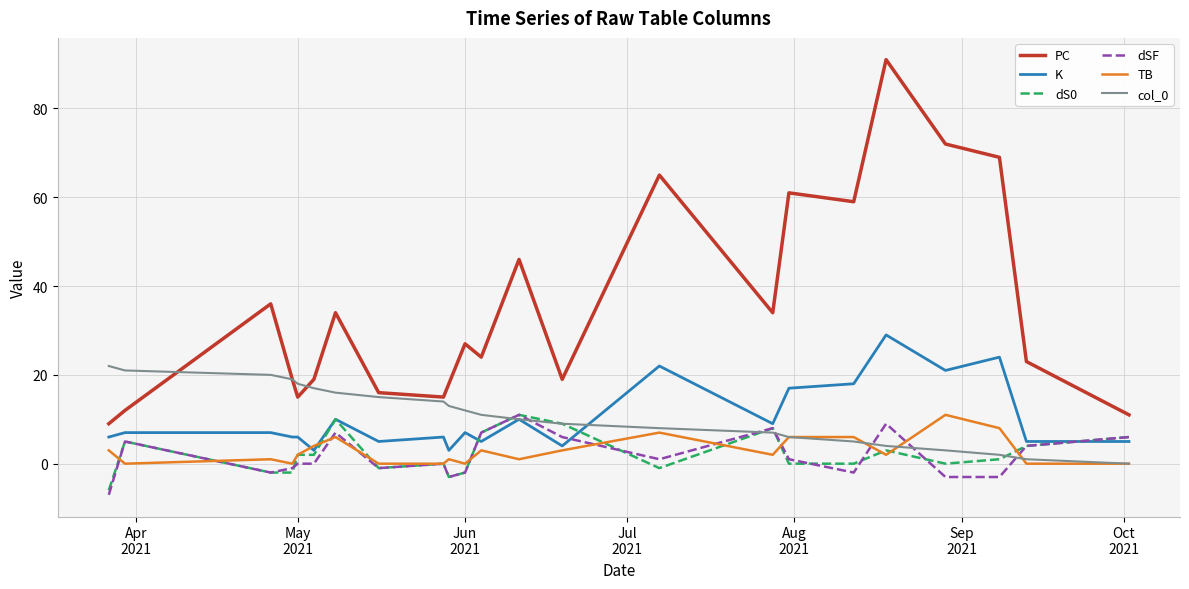

Which series has the largest total across all categories?

PC